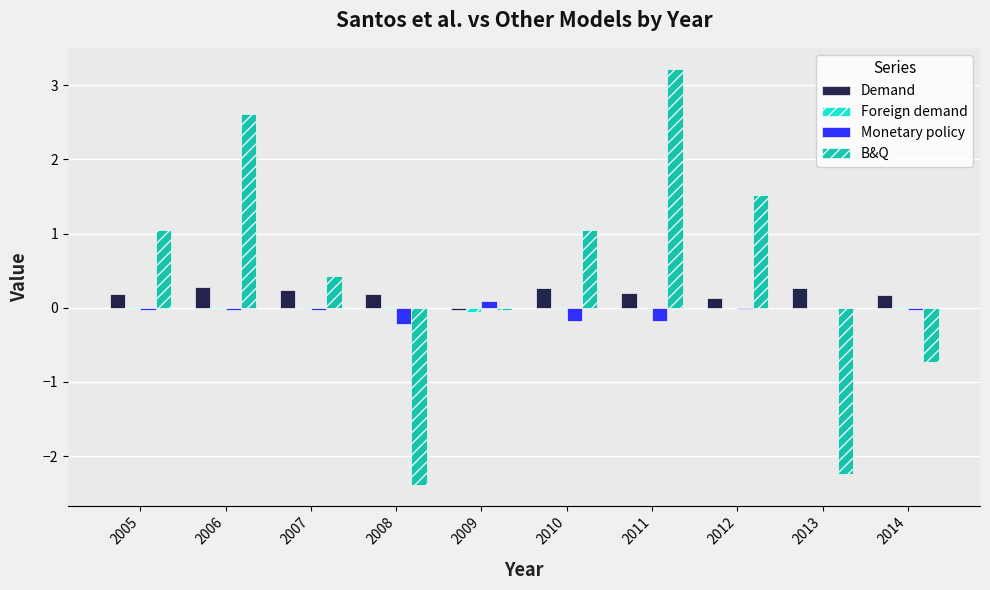

At which label does Demand first exceed 0?

2005